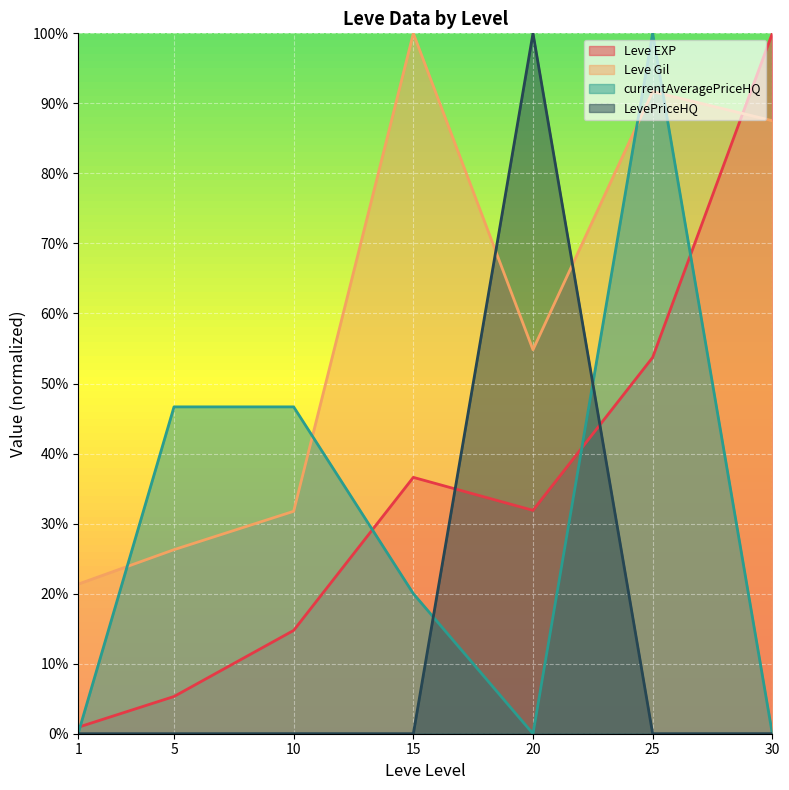

The LevePriceHQ series shows 0.0 at 10. True or false?

False